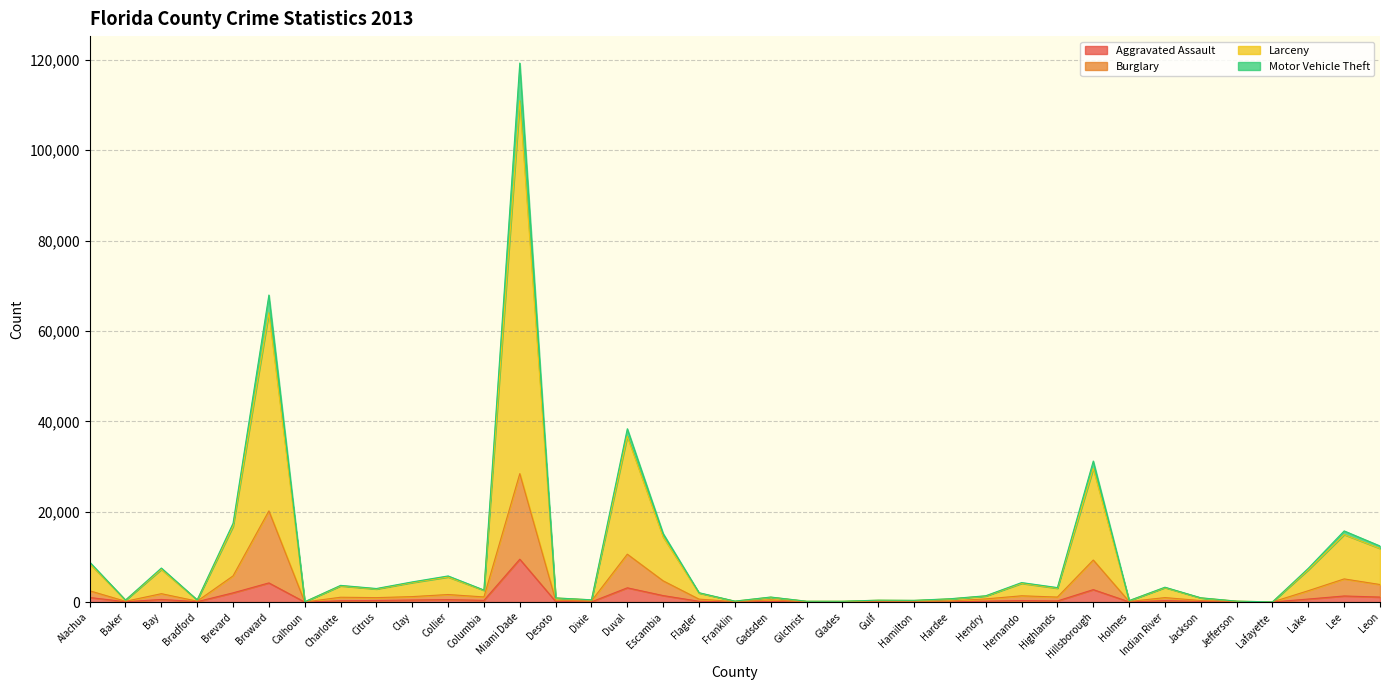

At which category does Motor Vehicle Theft reach its first local valley?

Baker